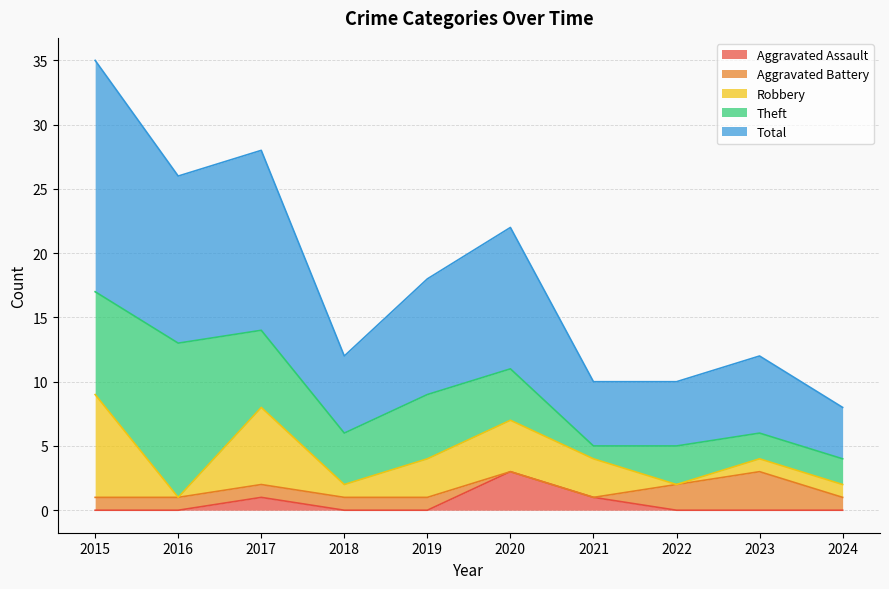

Reading right to left, extract all data points from this chart.

Aggravated Assault: 2024=0	2023=0	2022=0	2021=1	2020=3	2019=0	2018=0	2017=1	2016=0	2015=0
Aggravated Battery: 2024=1	2023=3	2022=2	2021=0	2020=0	2019=1	2018=1	2017=1	2016=1	2015=1
Robbery: 2024=1	2023=1	2022=0	2021=3	2020=4	2019=3	2018=1	2017=6	2016=0	2015=8
Theft: 2024=2	2023=2	2022=3	2021=1	2020=4	2019=5	2018=4	2017=6	2016=12	2015=8
Total: 2024=4	2023=6	2022=5	2021=5	2020=11	2019=9	2018=6	2017=14	2016=13	2015=18